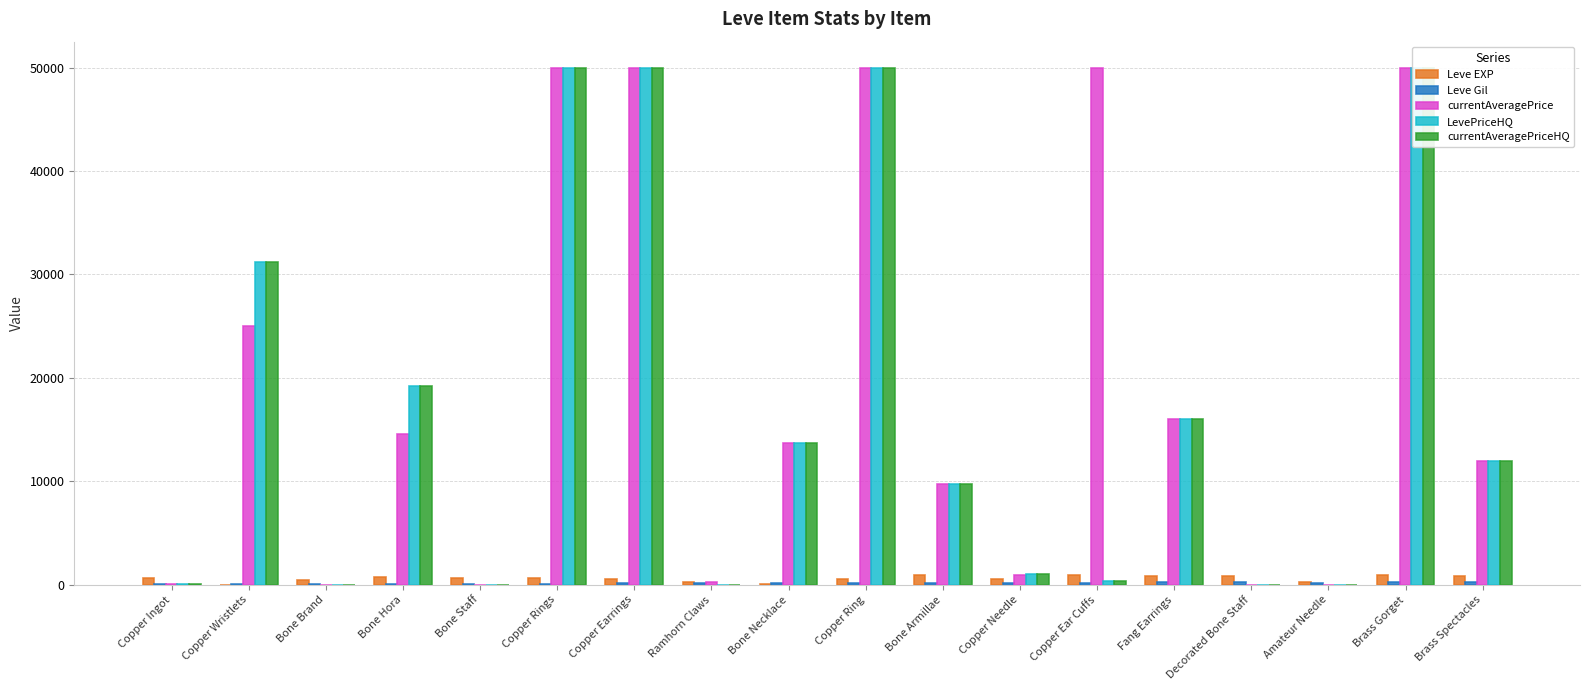

Which category has the lowest value in the Leve Gil series?

Bone Brand